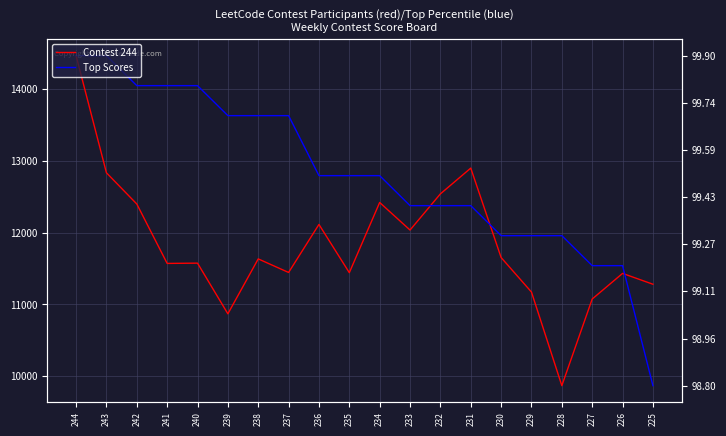

What are all the series names shown in the legend?

Contest 244, Top Scores